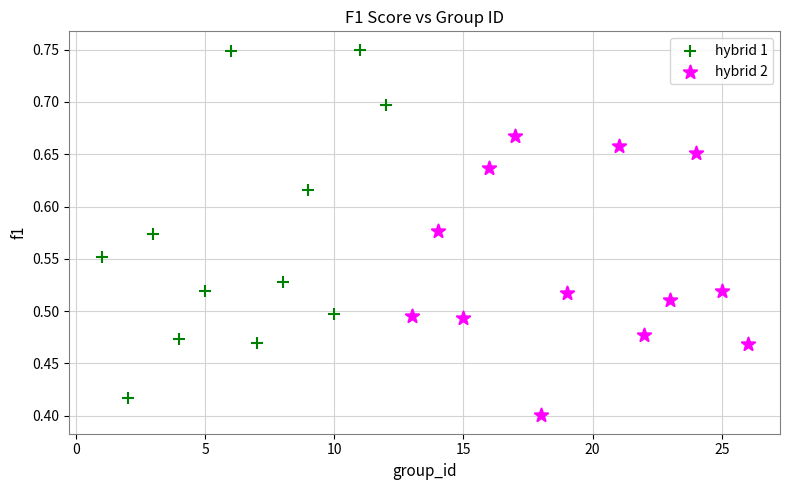

Which series reaches the minimum Y coordinate?

hybrid 2